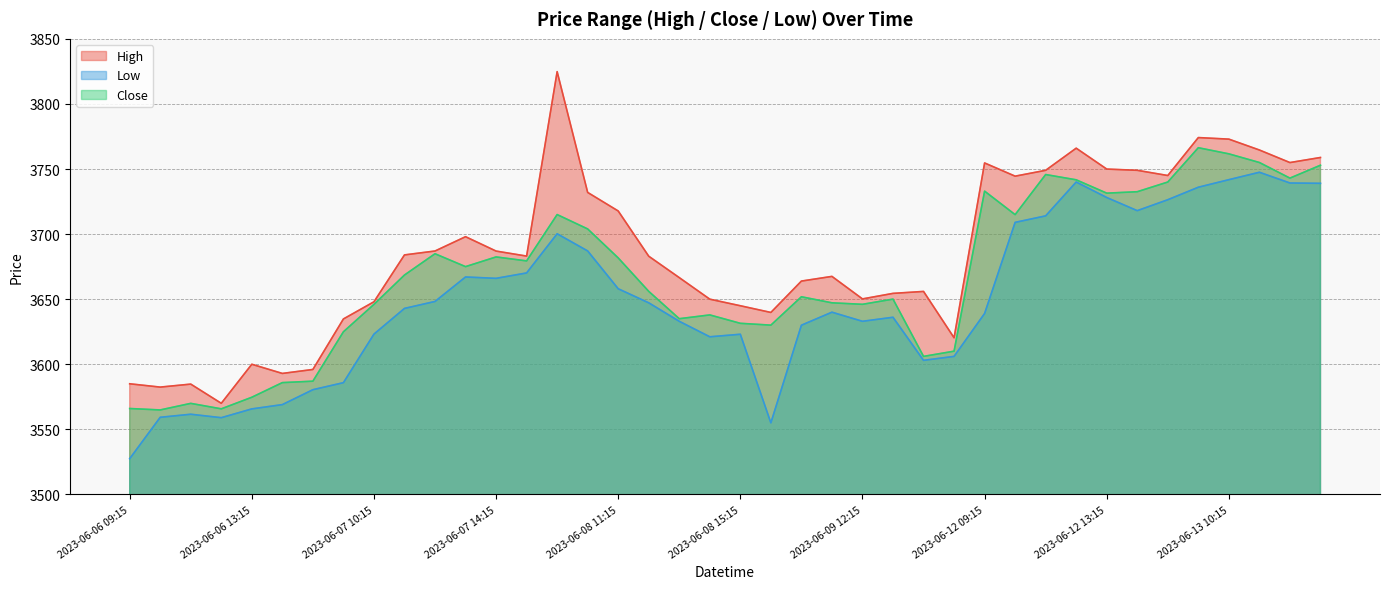

What position from the right is 2023-06-09 12:15?

16